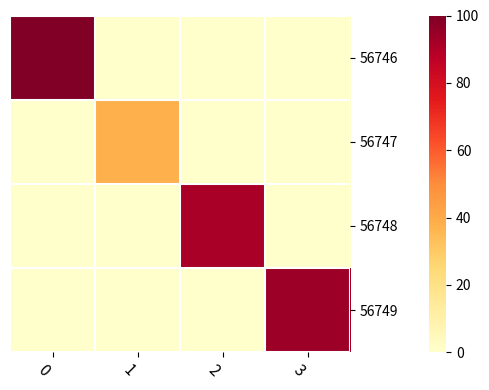

List the series in order of their peak value, lowest first.

56747, 56748, 56749, 56746